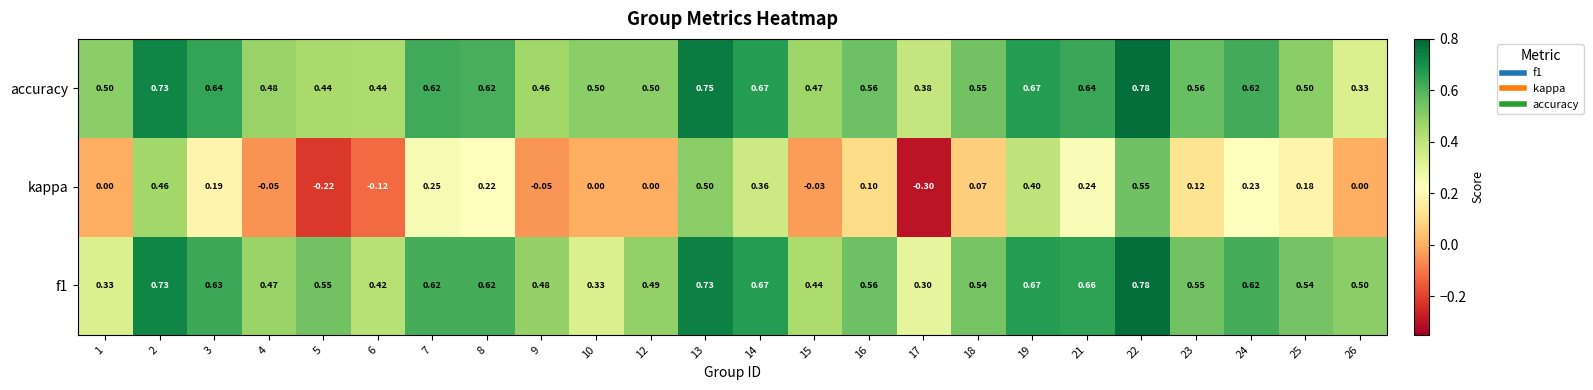

Which category has the lowest value across all series?

17